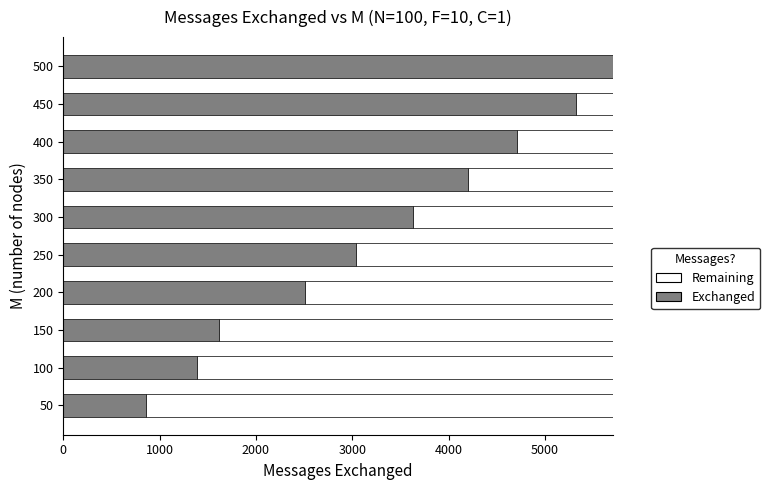

What is the total value across all series at 250?

5704